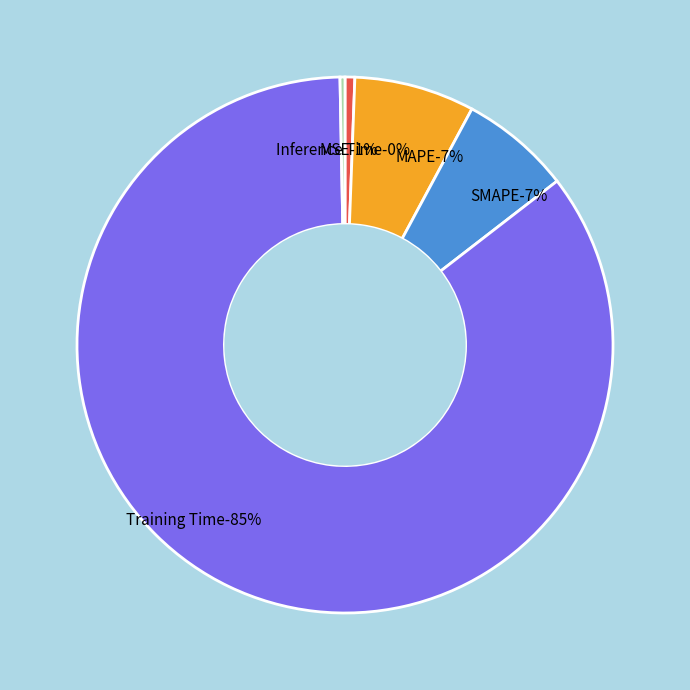

What percentage is NOT represented by Inference Time?

99.7%